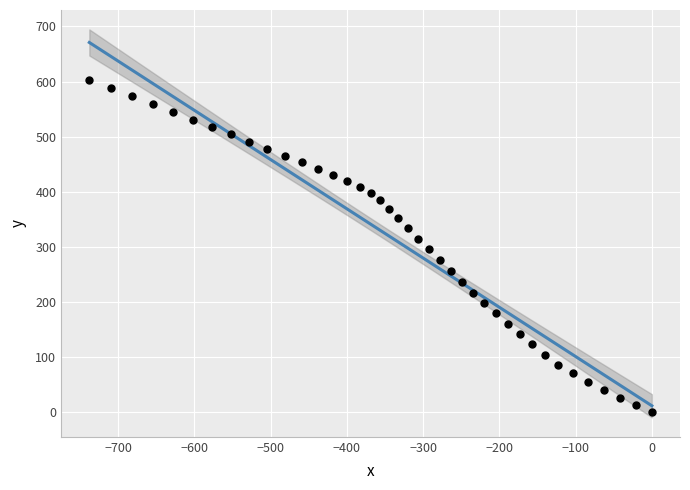

What is the range of X values (max minus min)?

737.6